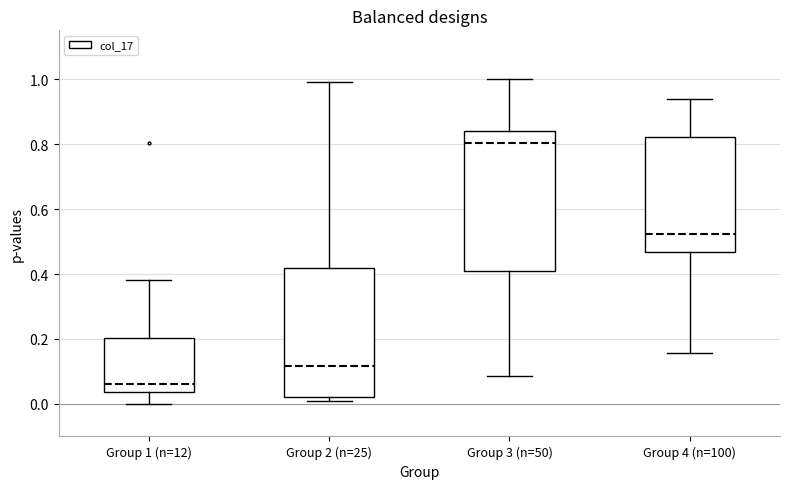

Which box is the tallest, from its lower edge to its upper edge?

Group 3 (n=50)